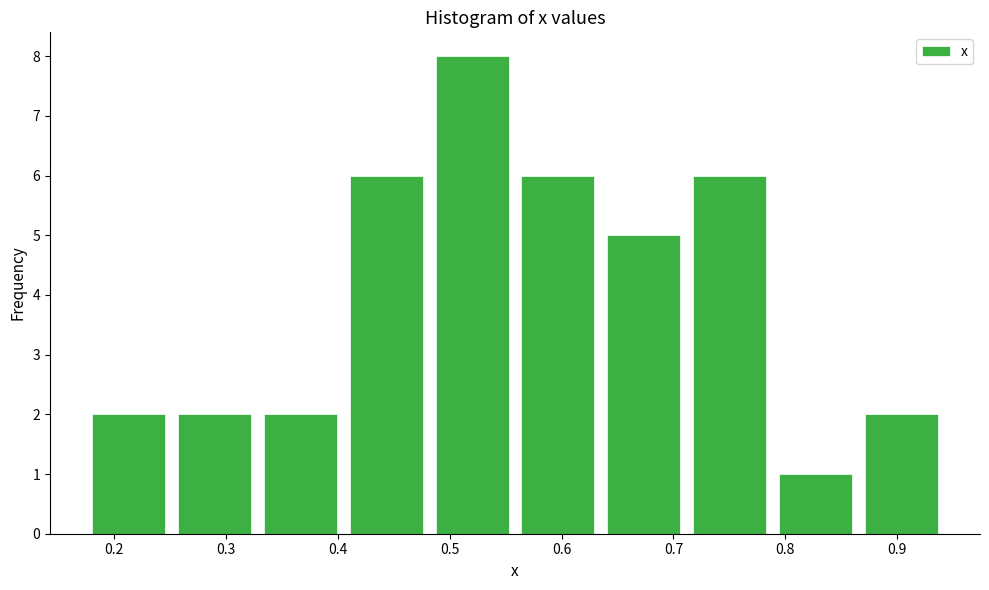

Reading left to right, transcribe this chart: for each bar, give the range it covers on the x-axis and its height. Neither the bar edges nor the heights are printed on the chart, so give them approximately, as read against the axes.

0.18 to 0.26: 2
0.26 to 0.33: 2
0.33 to 0.41: 2
0.41 to 0.49: 6
0.49 to 0.56: 8
0.56 to 0.64: 6
0.64 to 0.72: 5
0.72 to 0.79: 6
0.79 to 0.87: 1
0.87 to 0.95: 2